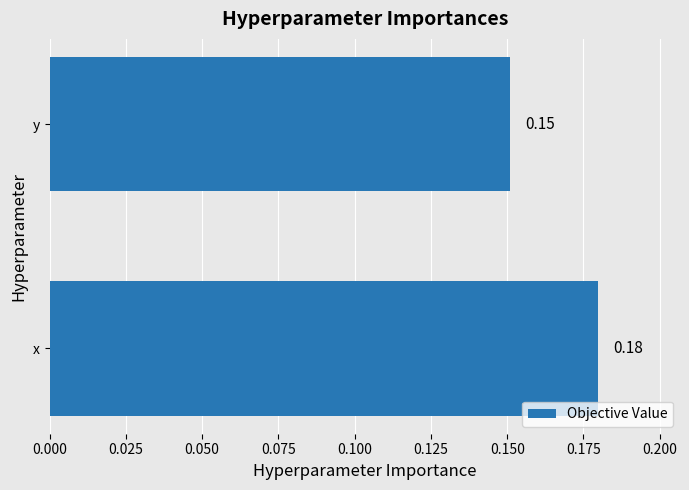

Rank the categories by value from lowest to highest.

y, x